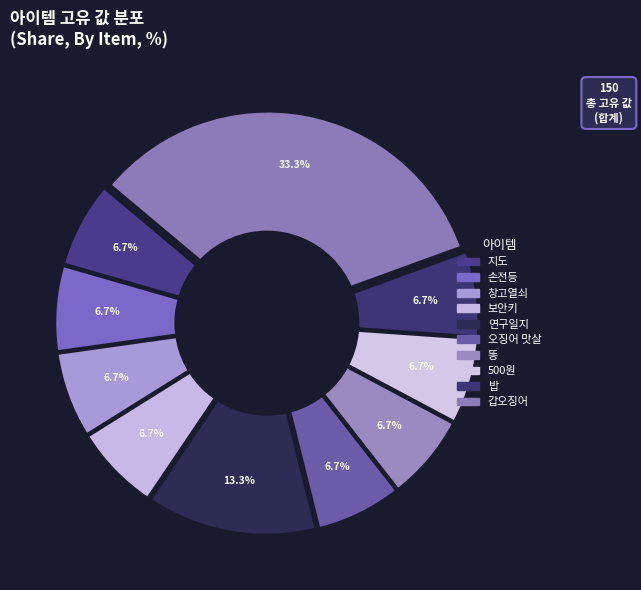

Does 갑오징어 represent more than half of the total?

No